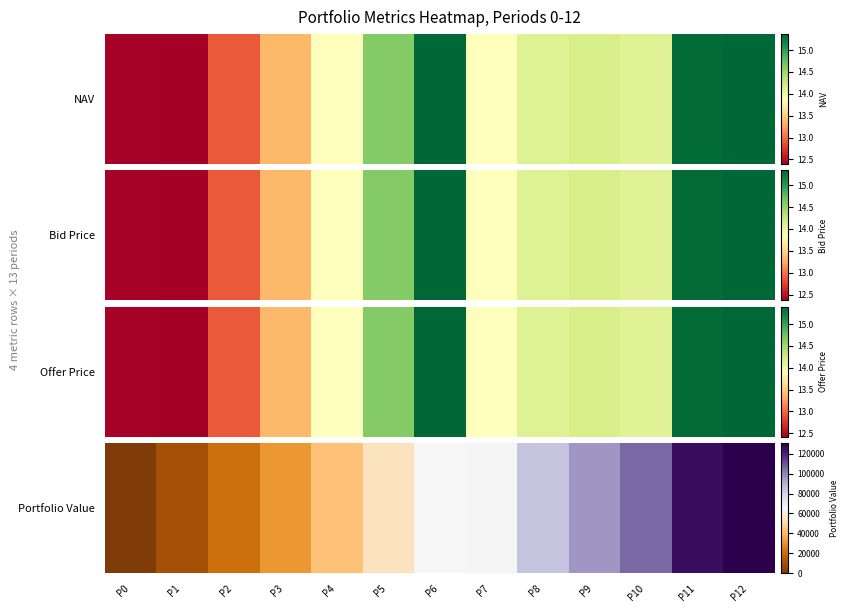

Which category has the lowest value across all series?

P0